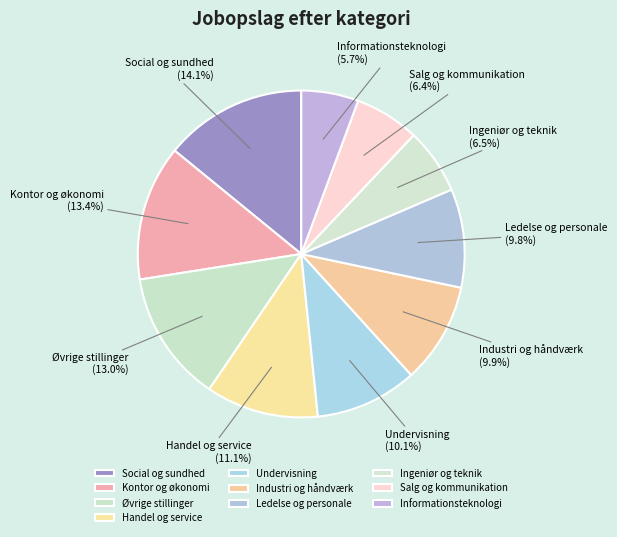

What is the ratio of the value at Social og sundhed to the value at Ingeniør og teknik?

2.2